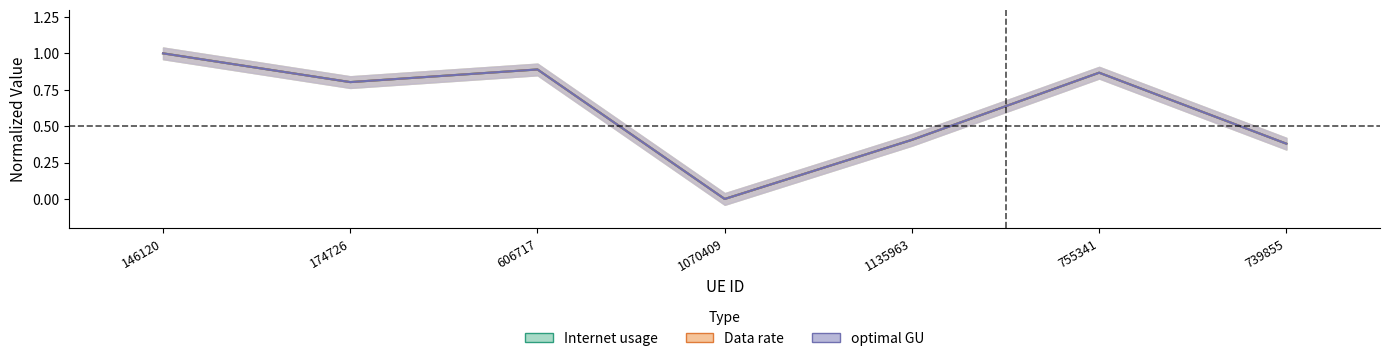

True or false: Data rate has a value of 0.0 at 1070409.

True